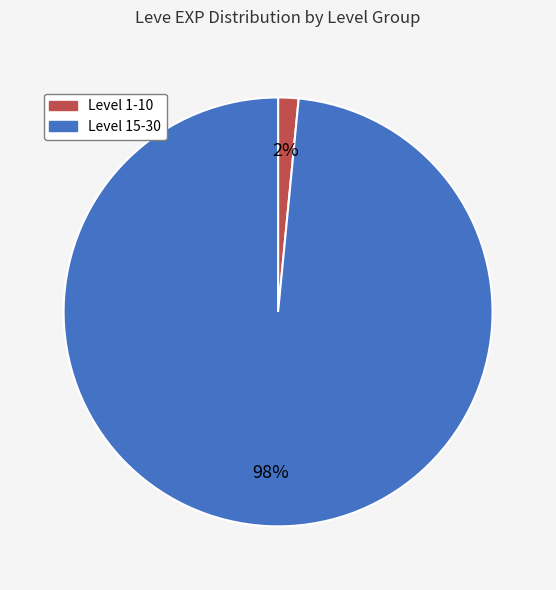

Is there a majority slice in this chart?

Yes